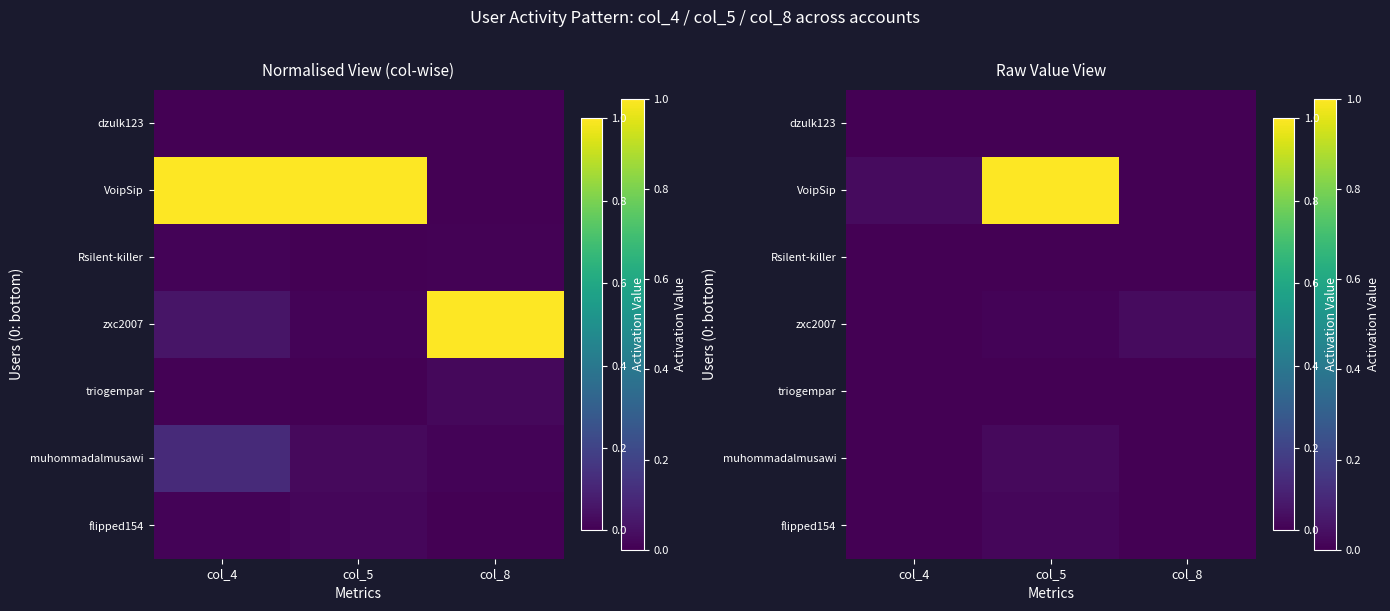

Rank the categories by triogempar value from highest to lowest.

col_8, col_4, col_5